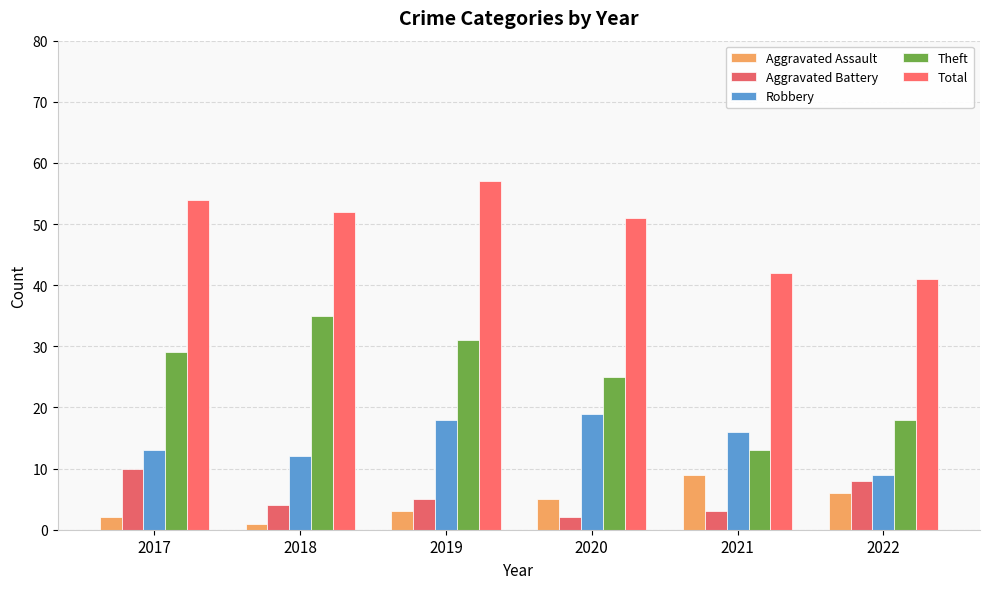

What is the sum of all Robbery values?

87